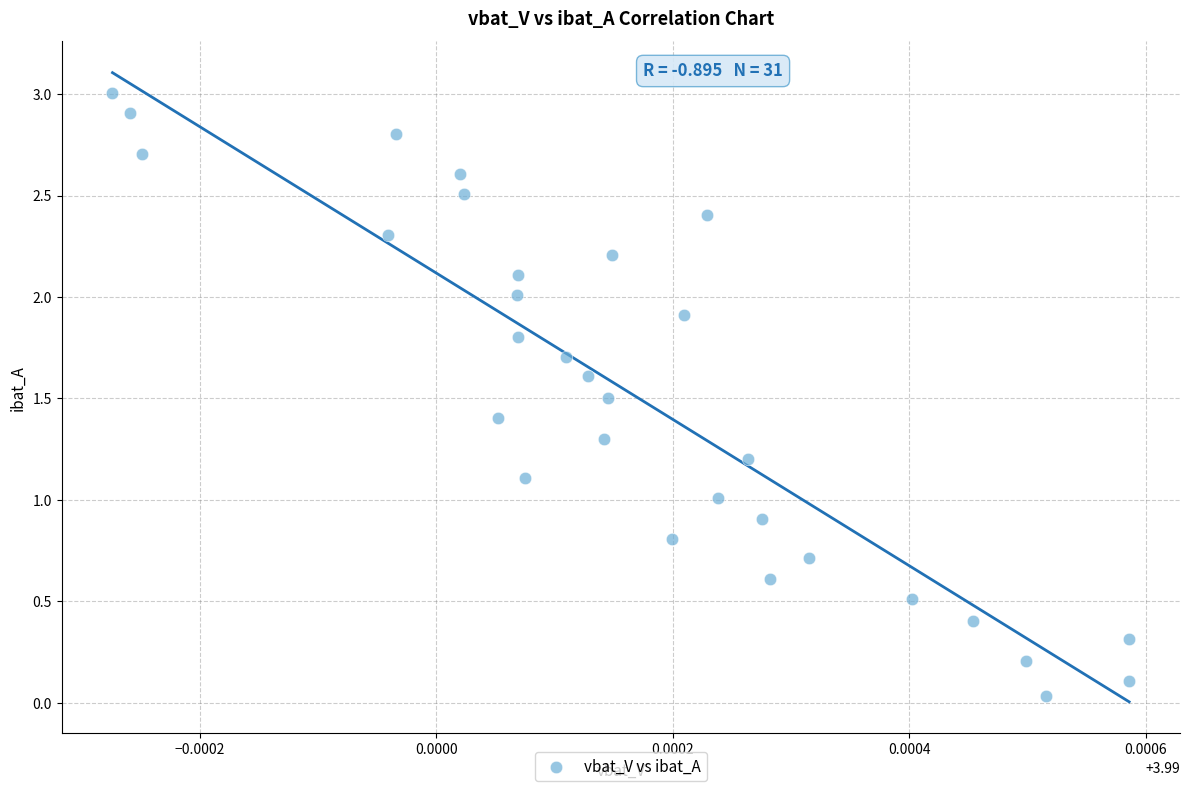

What is the range of Y values (max minus min)?

3.0